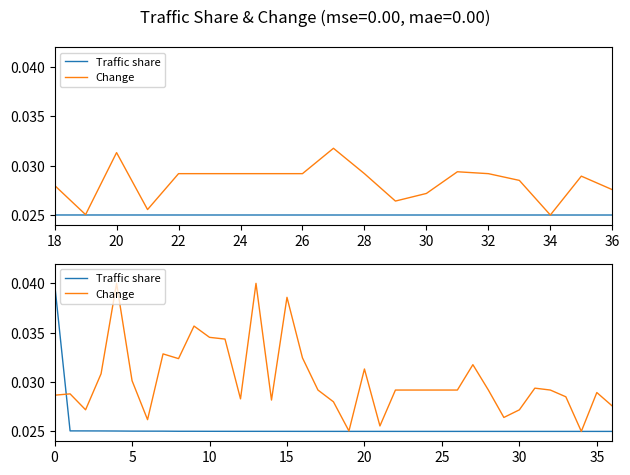

True or false: Traffic share has a value of 0.0 at 5.

False